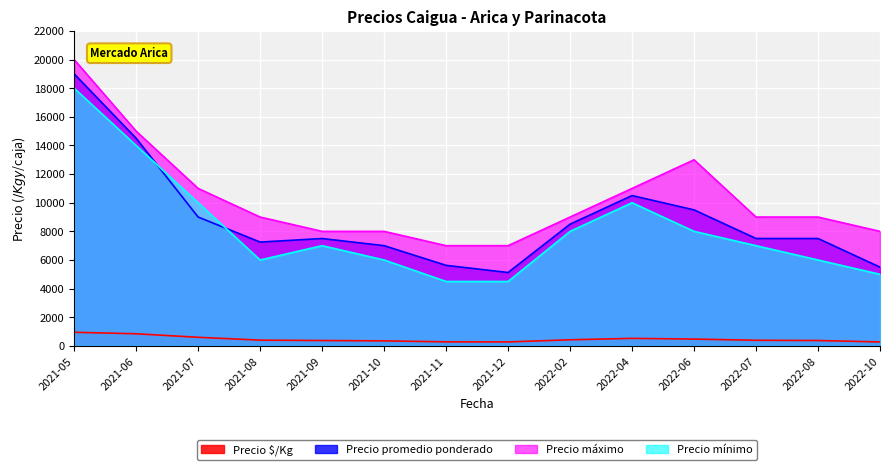

How many lines are shown in the chart?

4